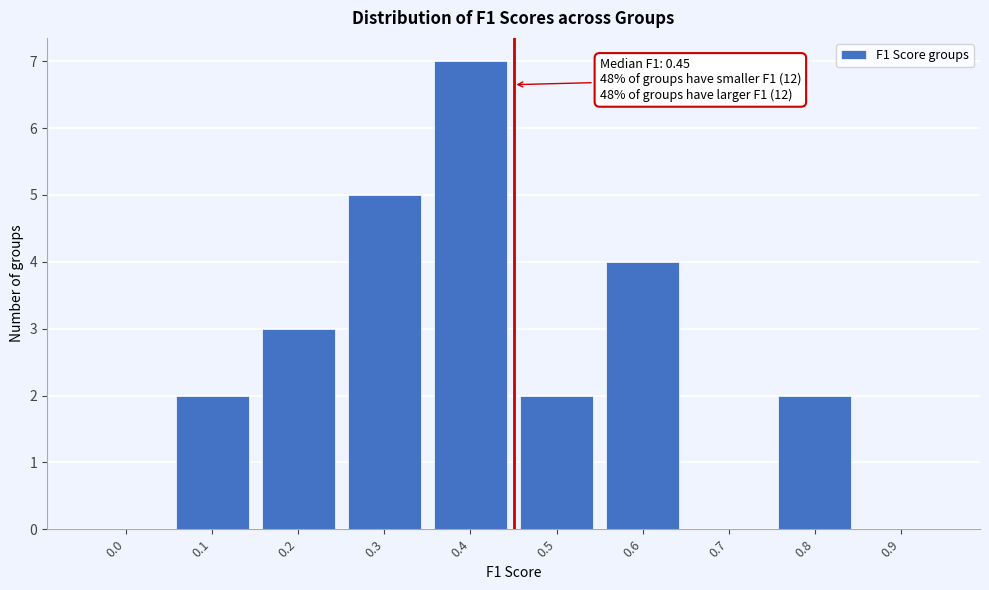

Reading left to right, what are all the values shown in this chart?

0.0=0	0.1=2	0.2=3	0.3=5	0.4=7	0.5=2	0.6=4	0.7=0	0.8=2	0.9=0